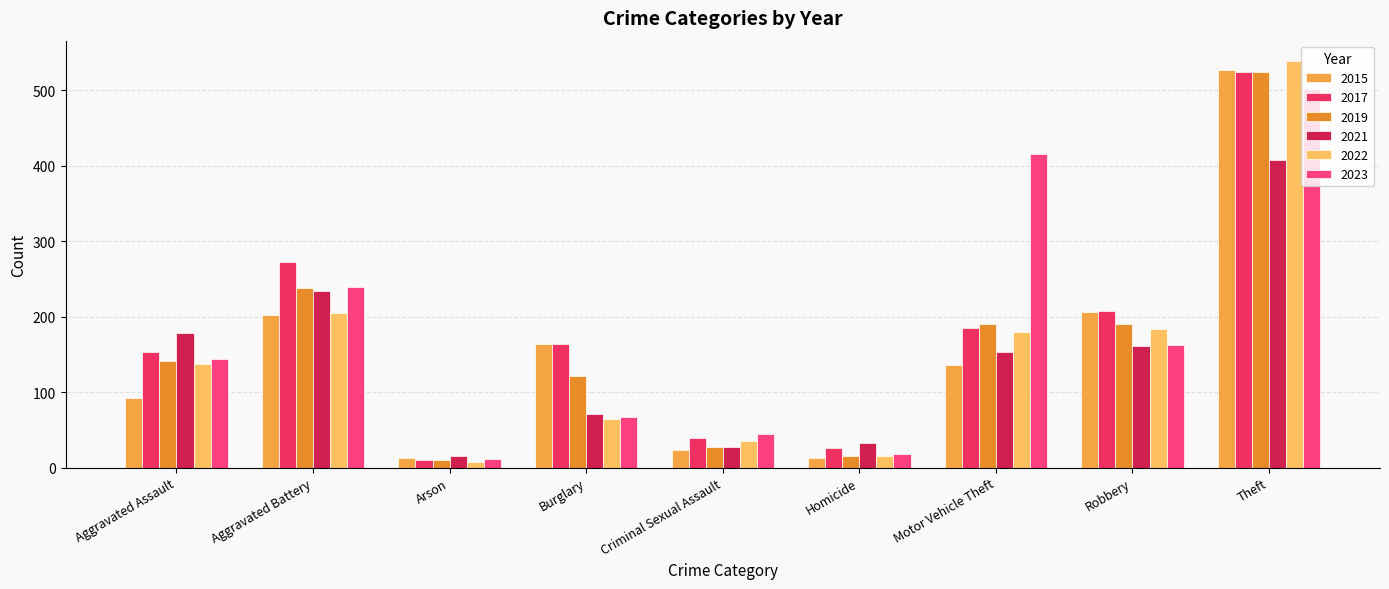

How many data points does each series have?

9